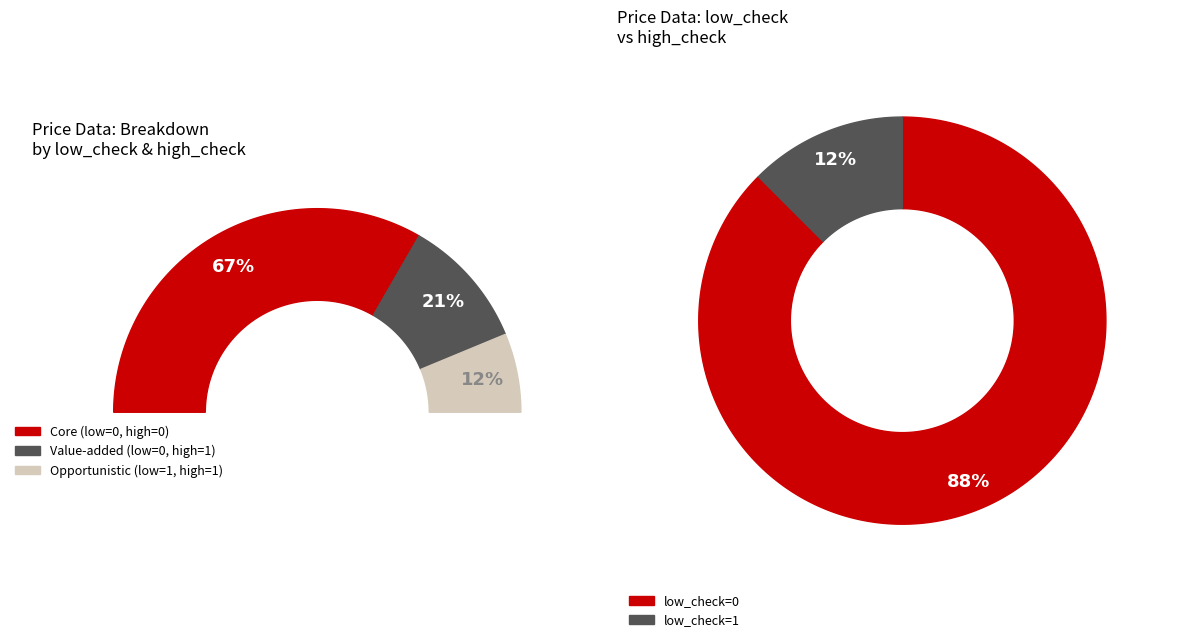

Rank the categories by value from highest to lowest.

low_check=0, low_check=1